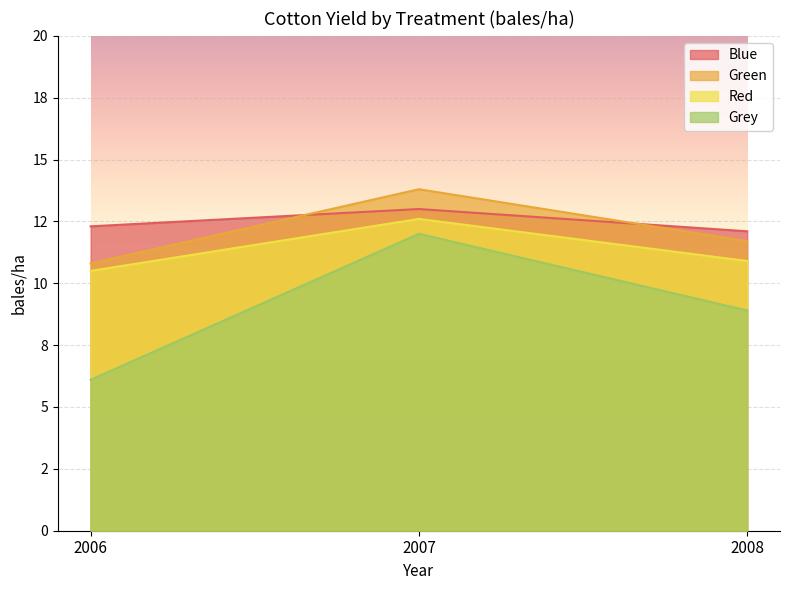

Rank the series by their maximum value, from highest to lowest.

Green, Blue, Red, Grey